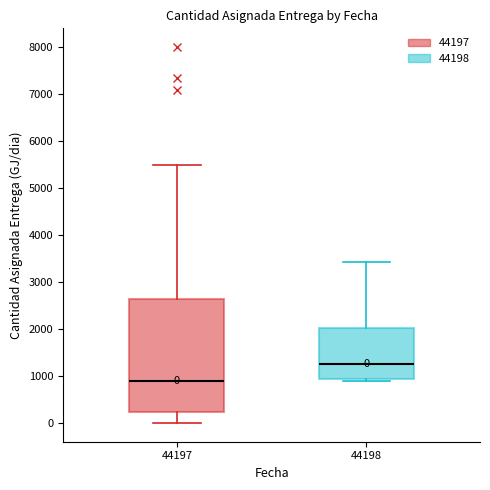

Comparing the boxes themselves (not the whiskers), which one is the tallest?

44197